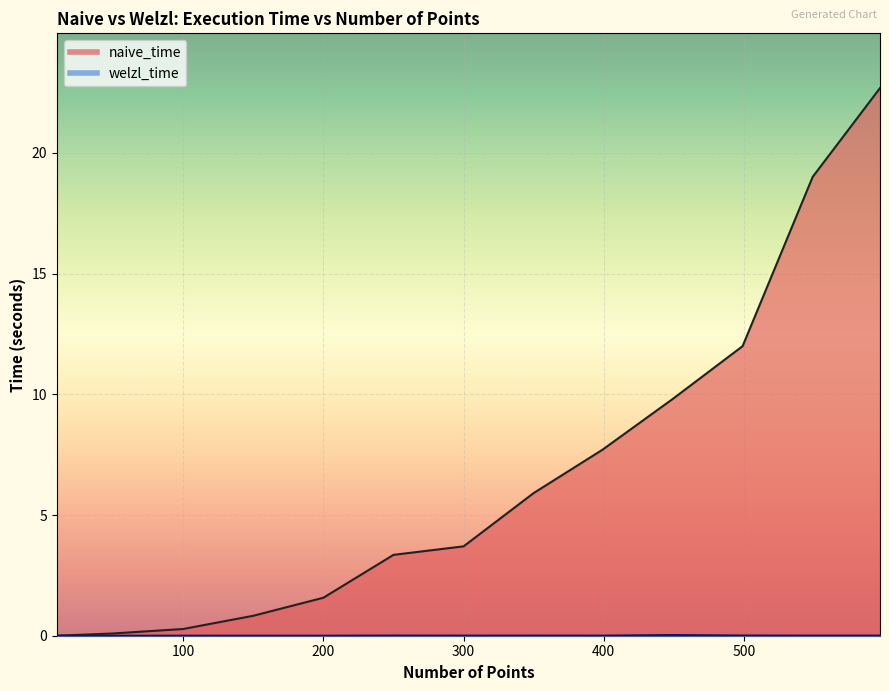

How many distinct data groups are displayed?

2